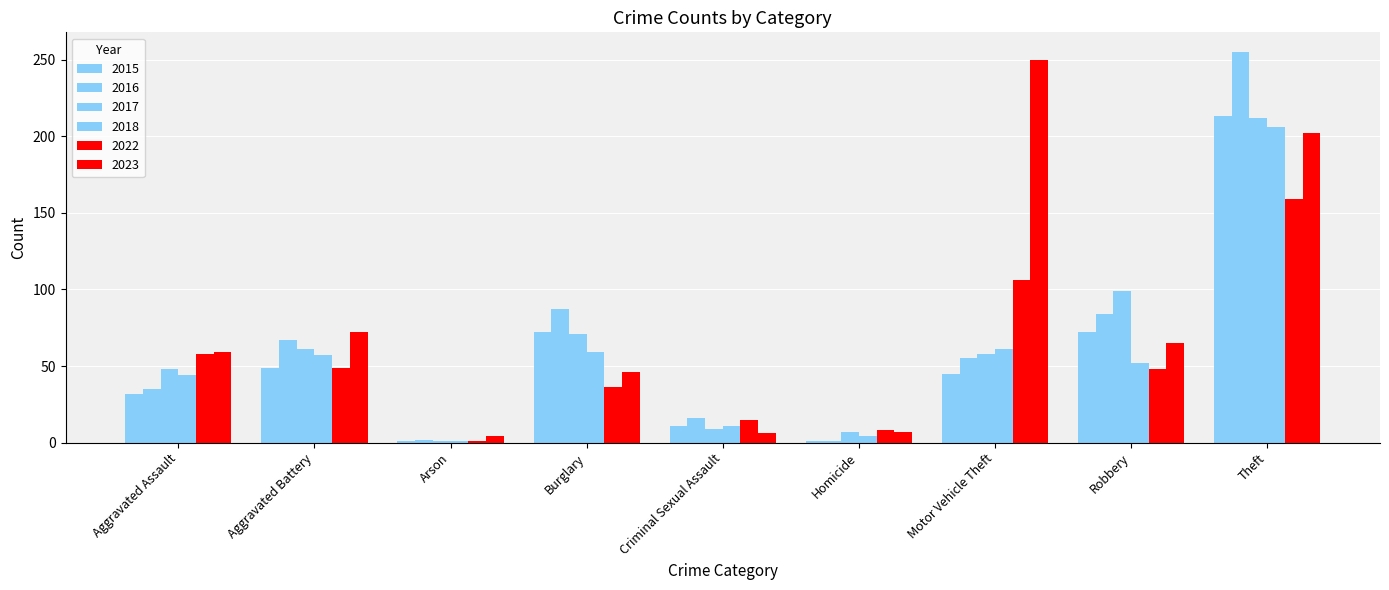

How many groups of bars are there?

9